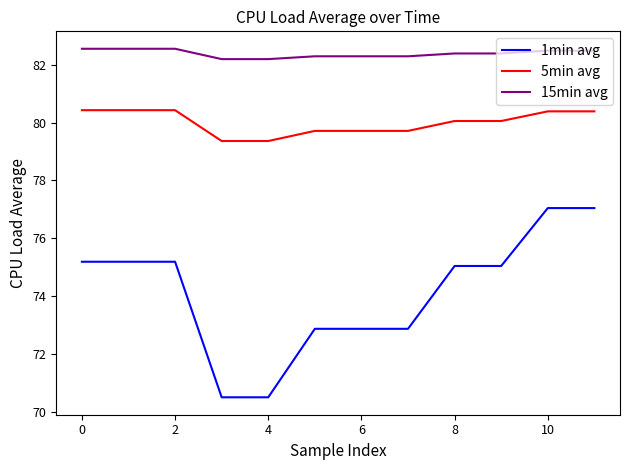

What is the difference between the maximum and minimum values in the 15min avg series?

0.4